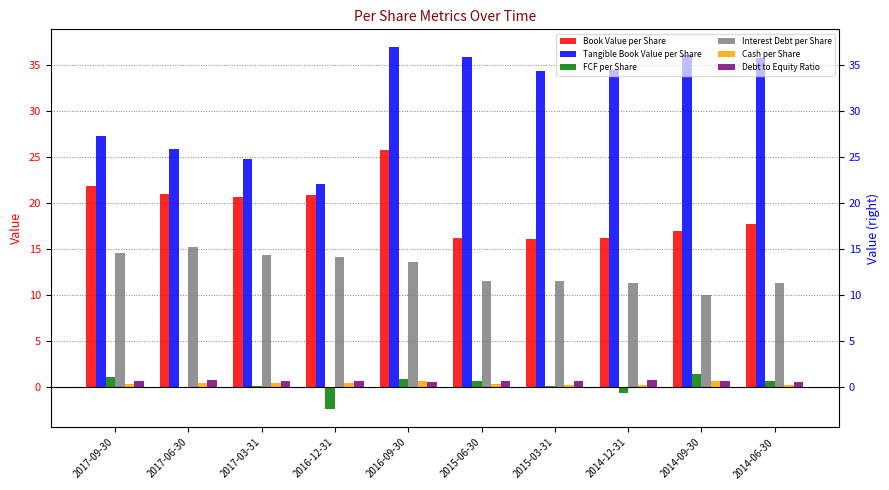

True or false: FCF per Share has a value of -0.6 at 2014-12-31.

True